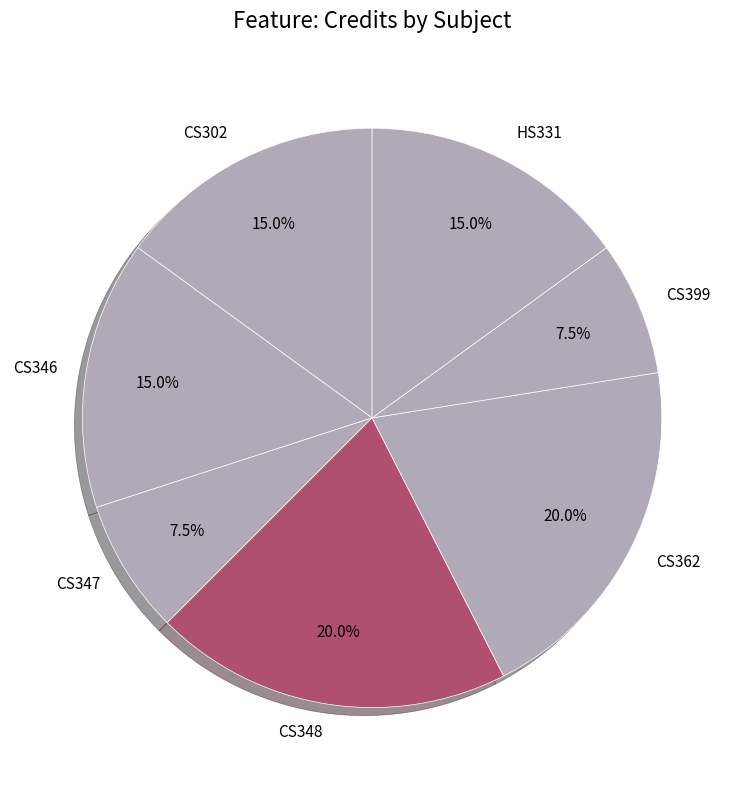

What percentage do CS348 and HS331 together represent?

35.0%